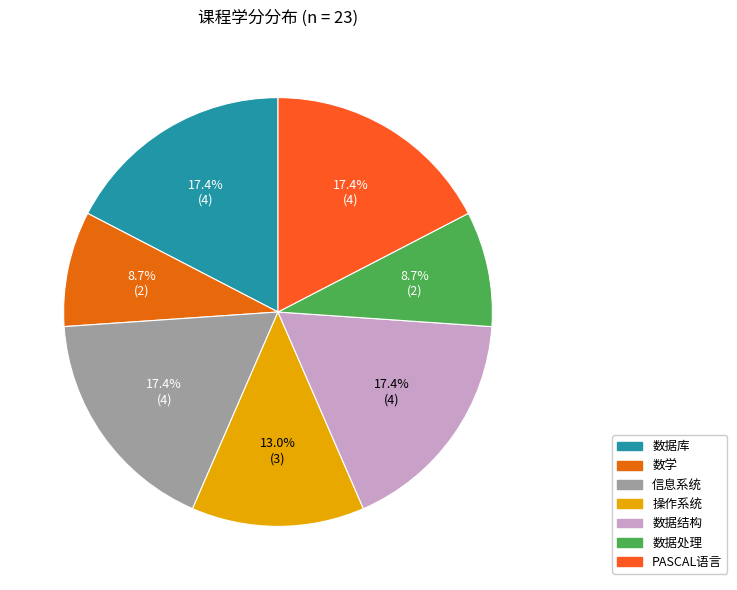

To the nearest percent, what is the combined percentage of 信息系统 and PASCAL语言?

35%